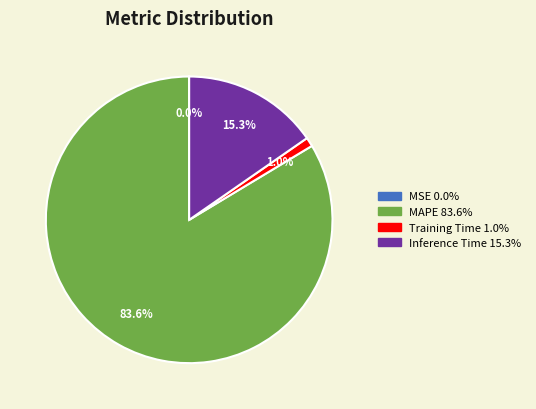

Does any single category account for the majority?

Yes